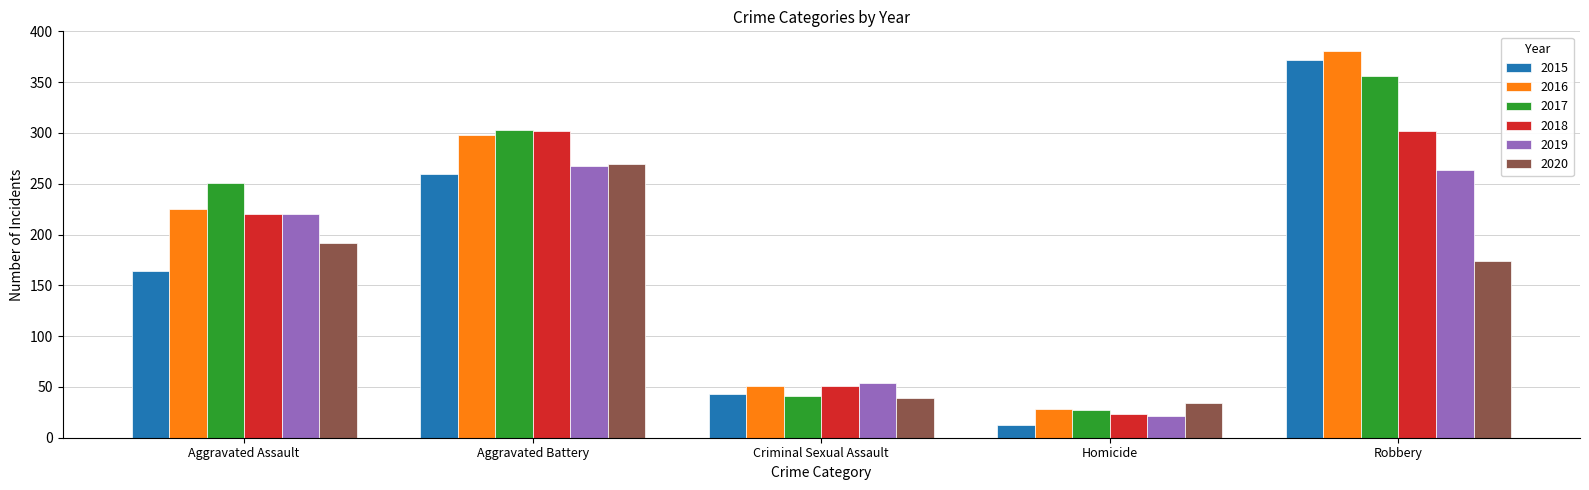

What is the difference between the maximum and minimum values in the 2016 series?

353